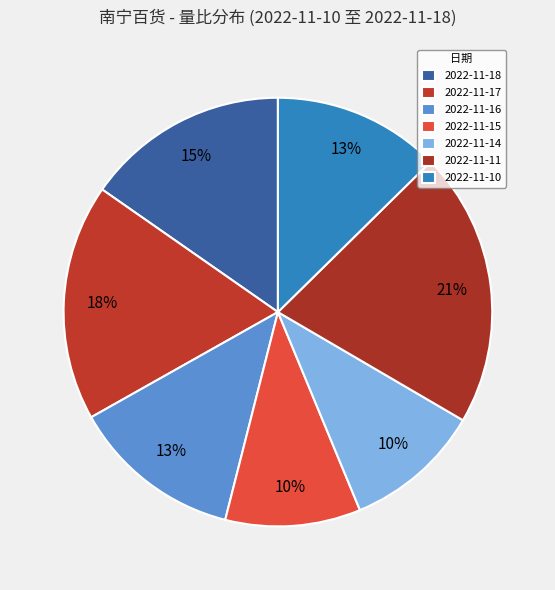

What portion of the pie excludes 2022-11-17?

82.1%